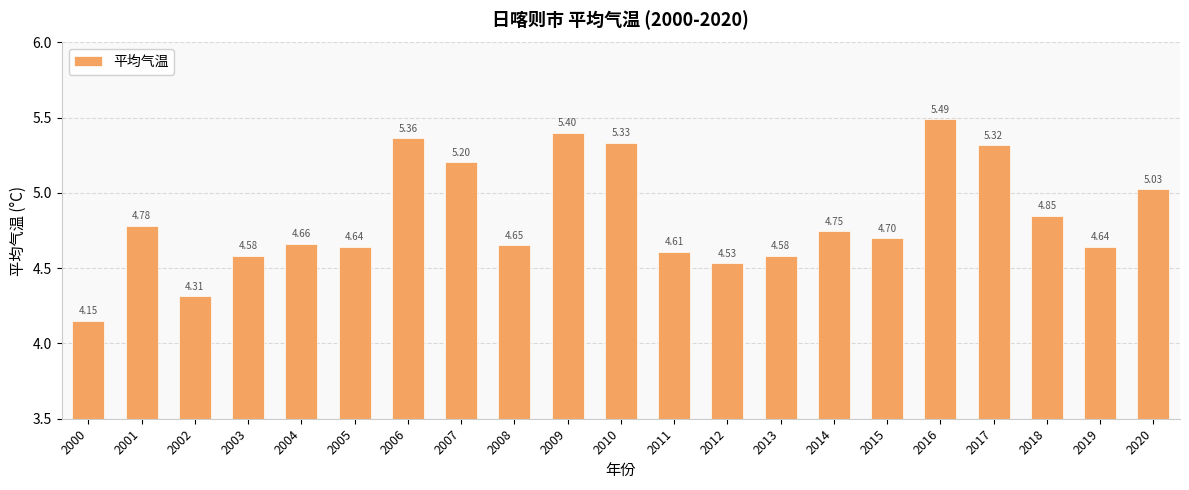

What is the difference between the maximum and minimum values?

1.3